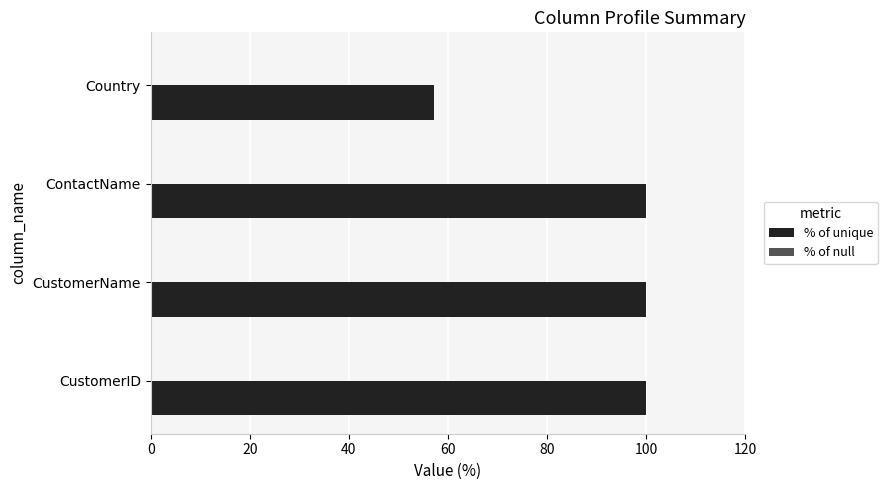

Approximately how many times larger is the value at CustomerName compared to ContactName?

1.0